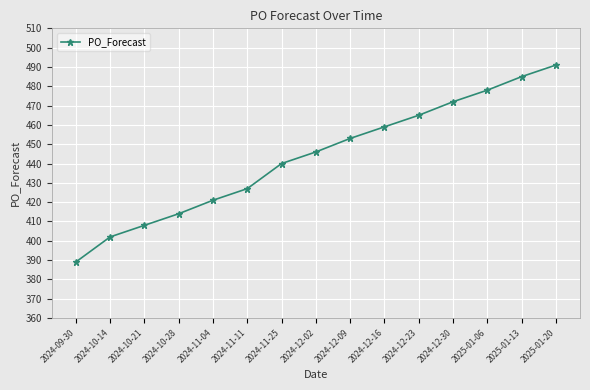

Which category has the lowest value across all series?

2024-09-30